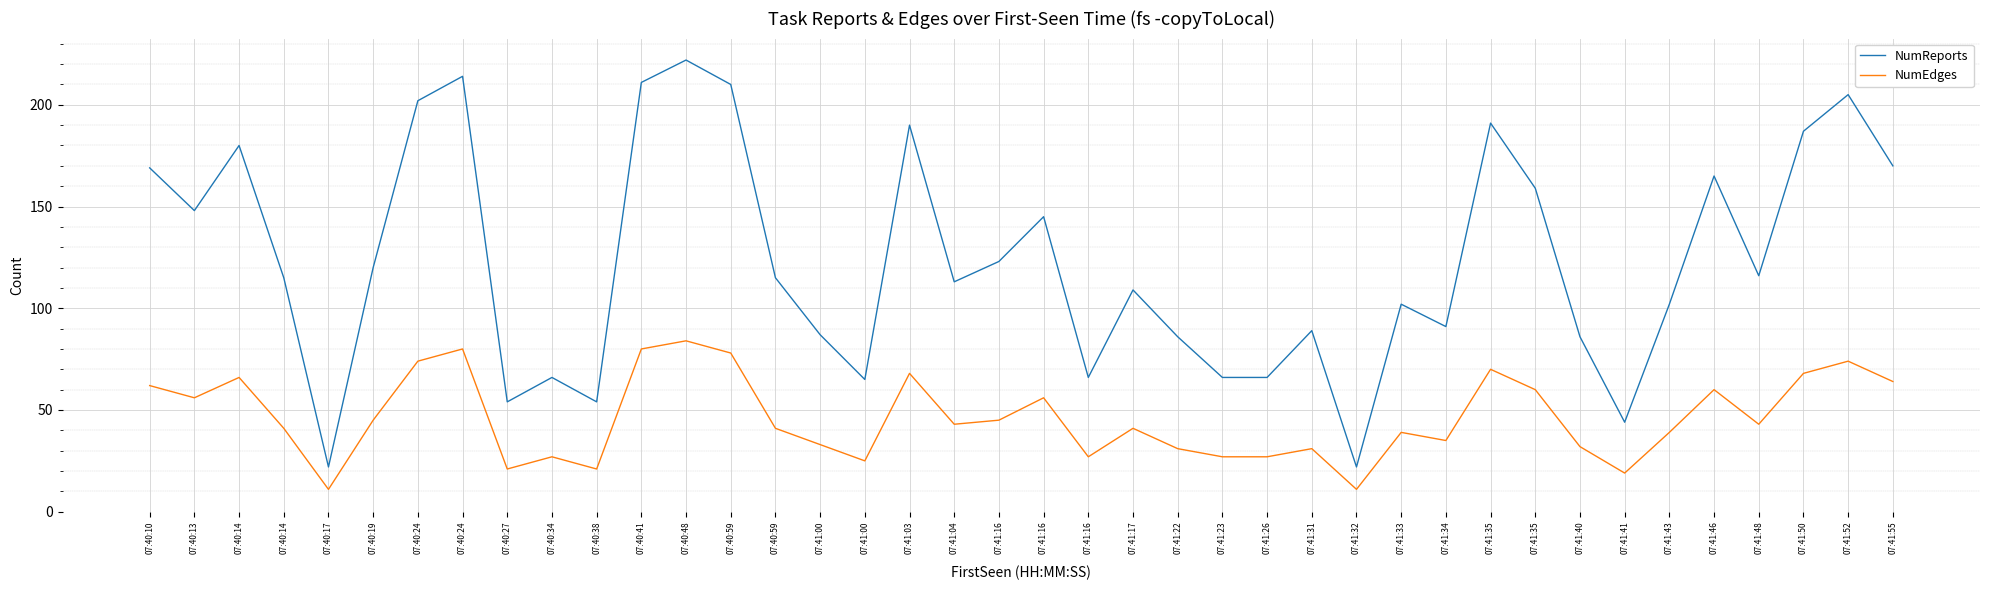

What are all the series names shown in the legend?

NumReports, NumEdges